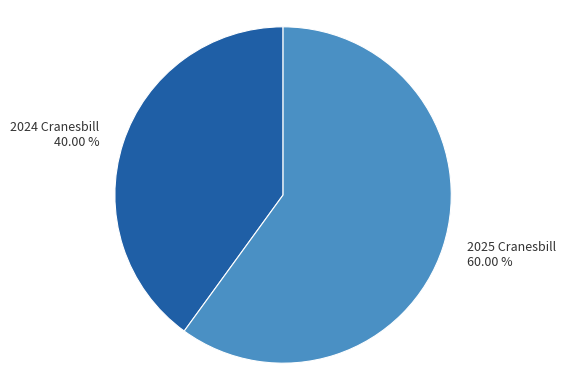

Rank the categories by value from lowest to highest.

2024 Cranesbill, 2025 Cranesbill